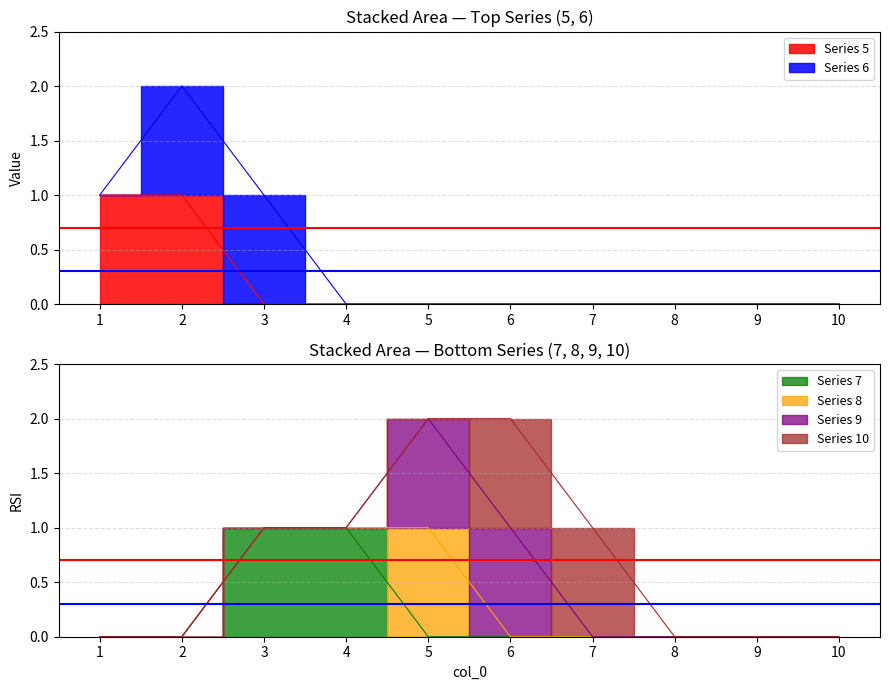

The 8 series shows 0 at 3. True or false?

True